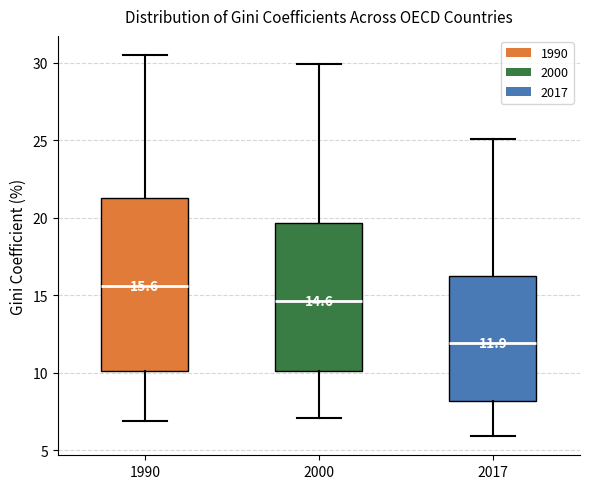

Comparing the boxes themselves (not the whiskers), which one is the tallest?

1990